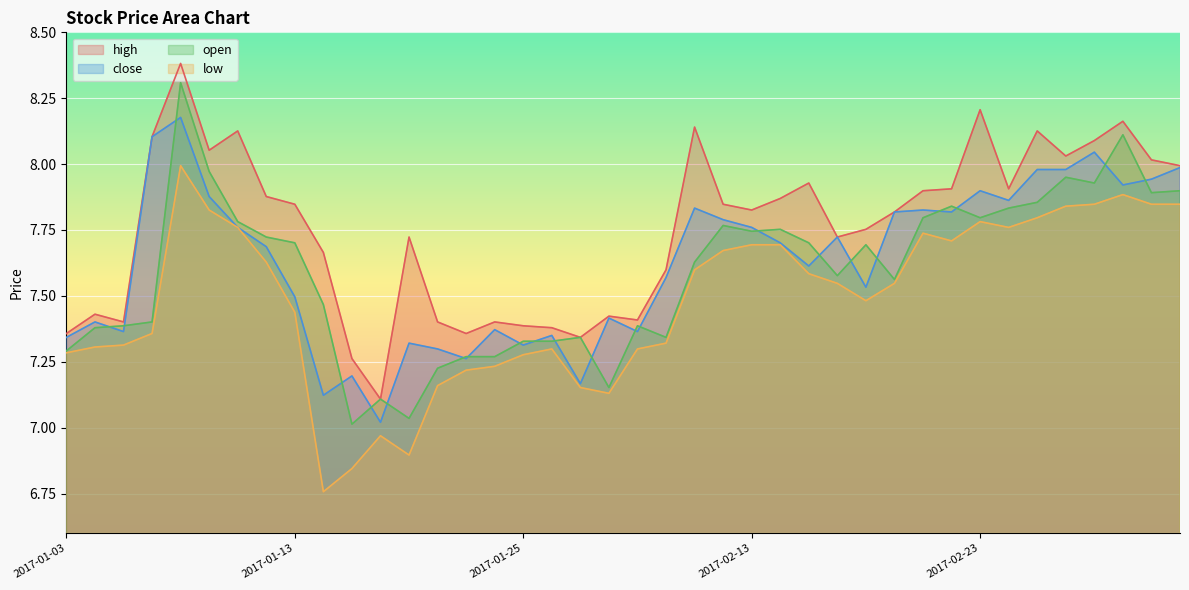

At which category does the chart reach its minimum across all series?

2017-01-16